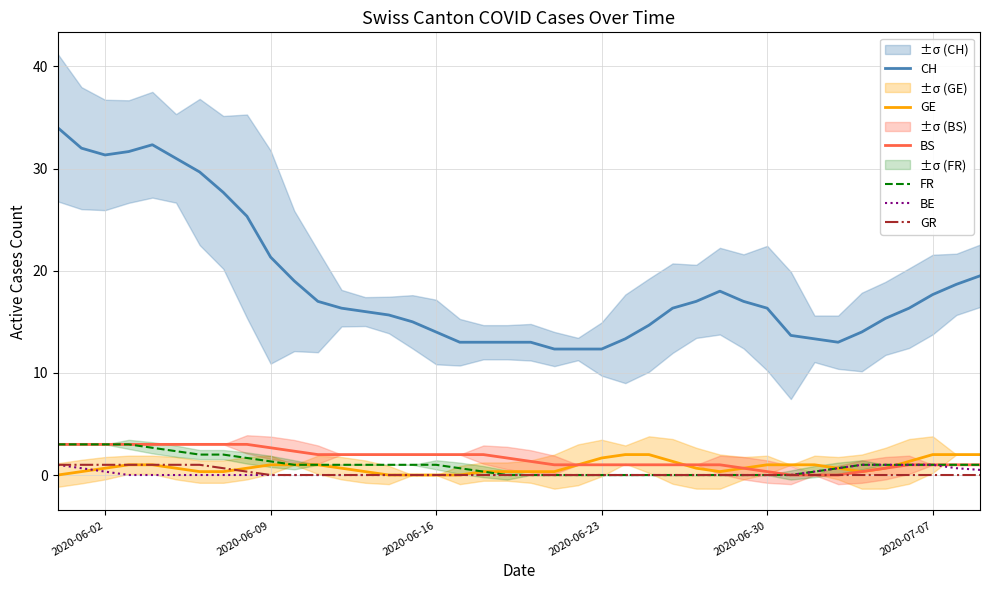

Count the GR values in the range 0 to 1.

40